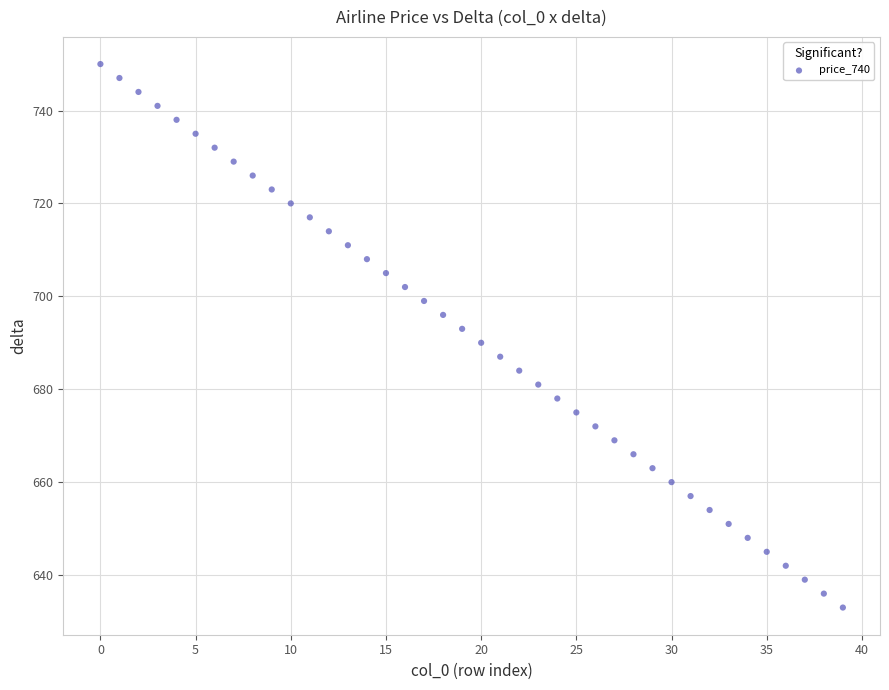

What is the range of Y values (max minus min)?

117